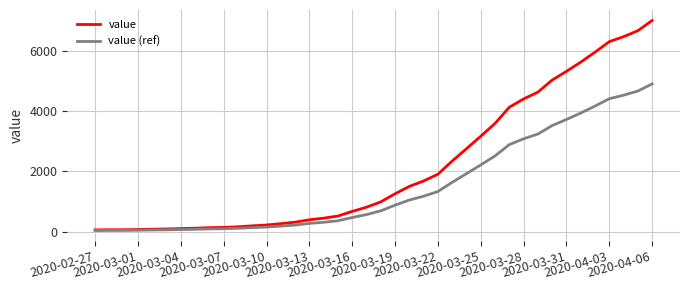

What is the maximum value shown in the chart?

7004.0